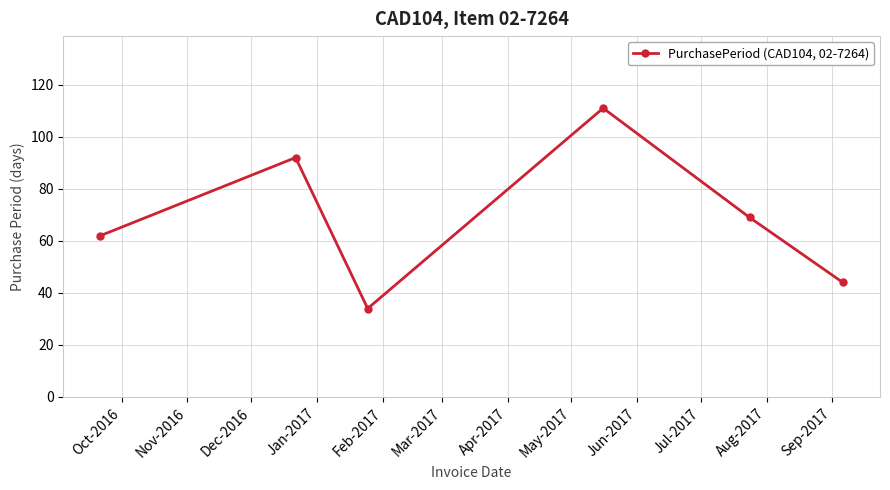

What is the maximum value shown in the chart?

111